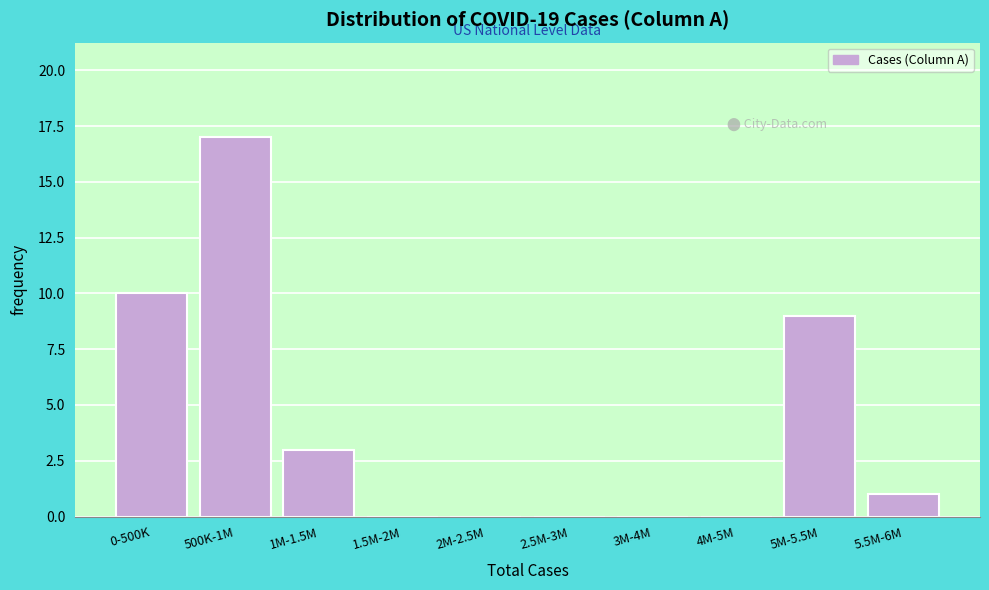

Reading left to right, extract all data points from this chart.

0-500K=10	500K-1M=17	1M-1.5M=3	1.5M-2M=0	2M-2.5M=0	2.5M-3M=0	3M-4M=0	4M-5M=0	5M-5.5M=9	5.5M-6M=1